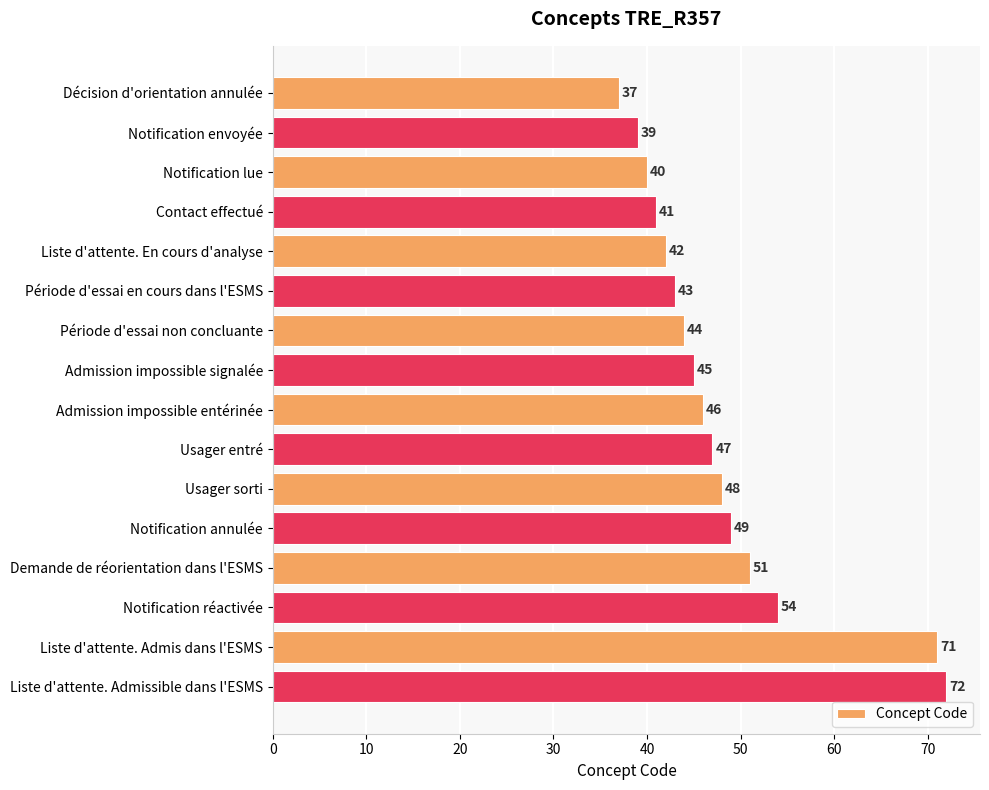

Reading top to bottom, list all the values displayed in this chart.

37	39	40	41	42	43	44	45	46	47	48	49	51	54	71	72